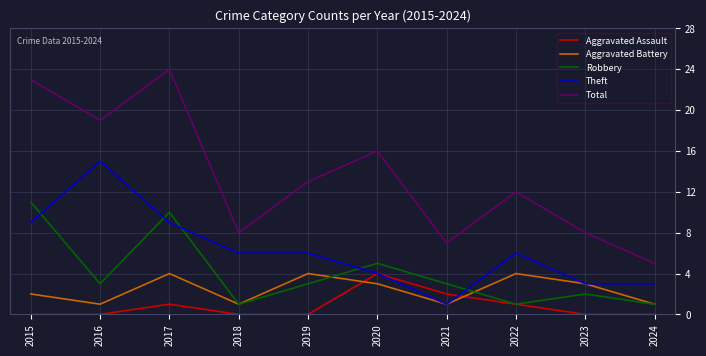

True or false: Aggravated Assault has a value of 0 at 2015.

True